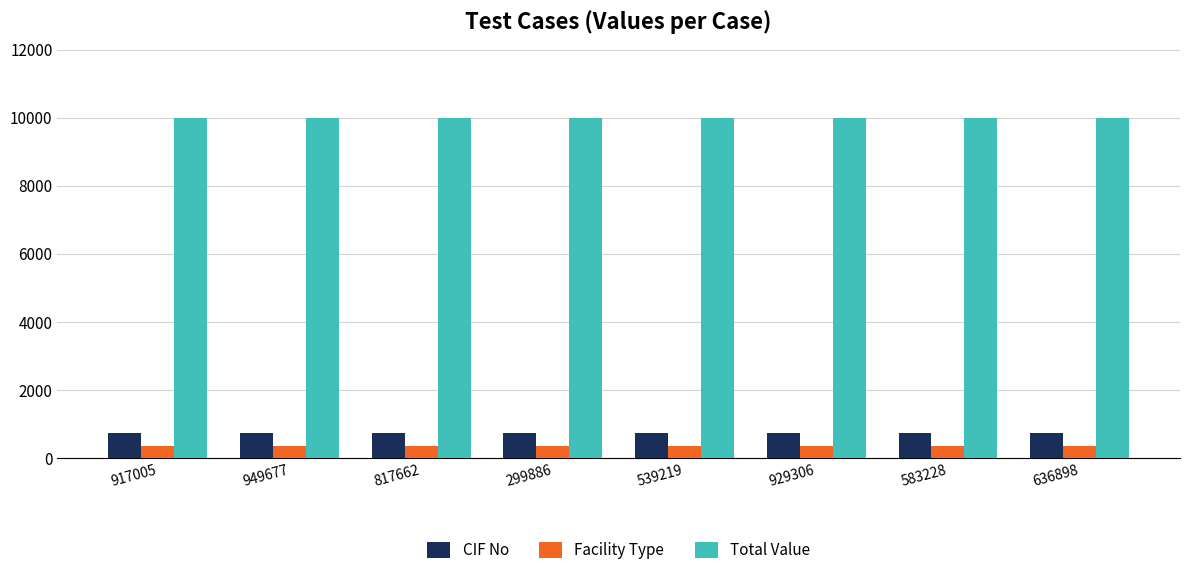

Is the value of CIF No at 917005 greater than the value of Facility Type at 299886?

Yes